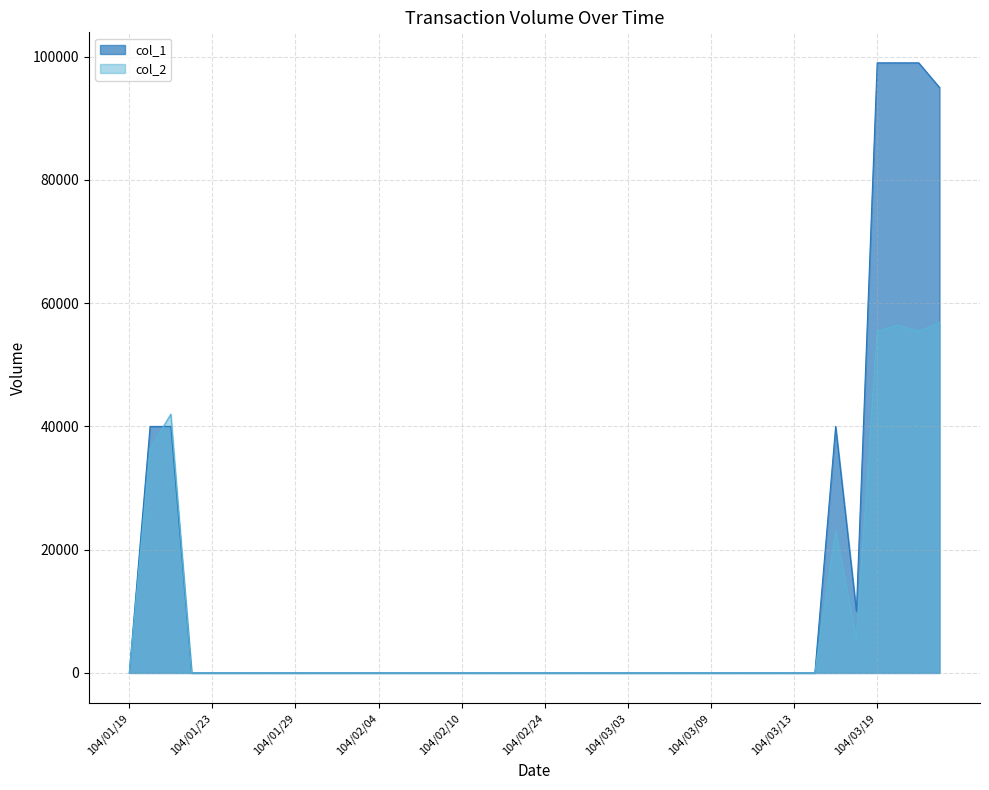

How many values in col_2 are above zero?

8